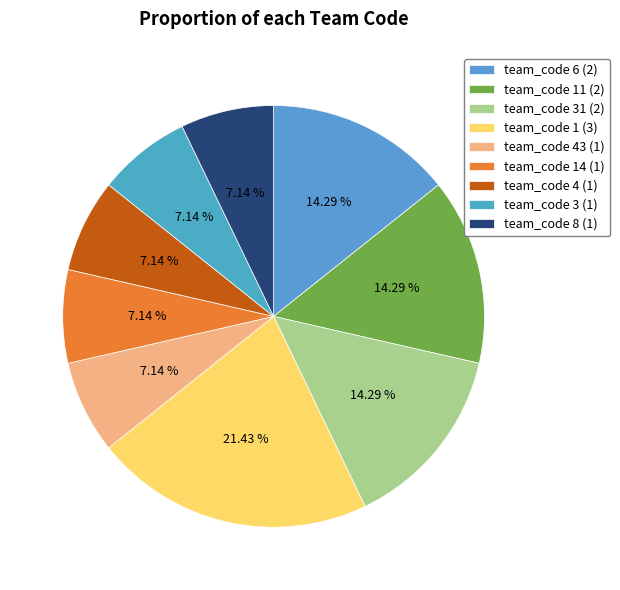

Rank the categories by value from highest to lowest.

team_1 (3), team_6 (2), team_11 (2), team_31 (2), team_43 (1), team_14 (1), team_4 (1), team_3 (1), team_8 (1)